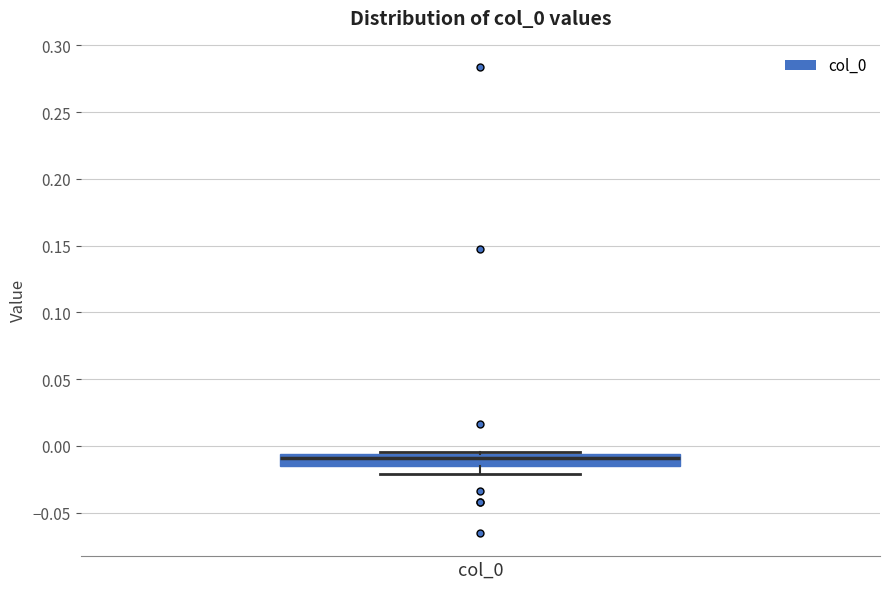

Where is the lower edge of the box for col_0 on the y-axis? The values are not printed on the chart, so give them approximately, as read against the axis.

-0.015